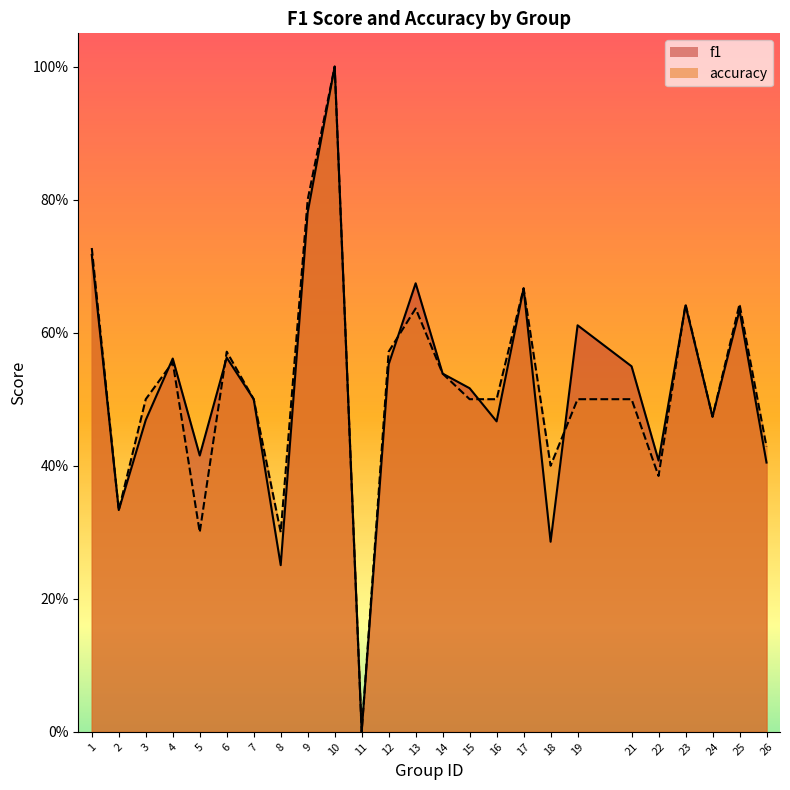

How many times do accuracy and f1 cross each other?

6